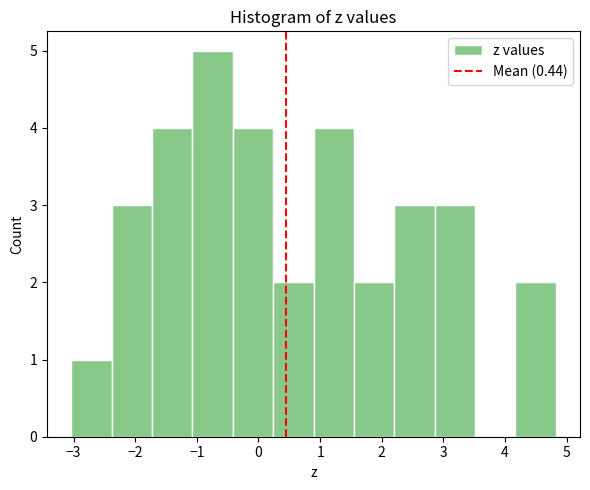

How tall is the bar that spans 2.2 to 2.9 on the x-axis? Neither the bar edges nor the heights are printed on the chart, so give them approximately, as read against the axes.

3